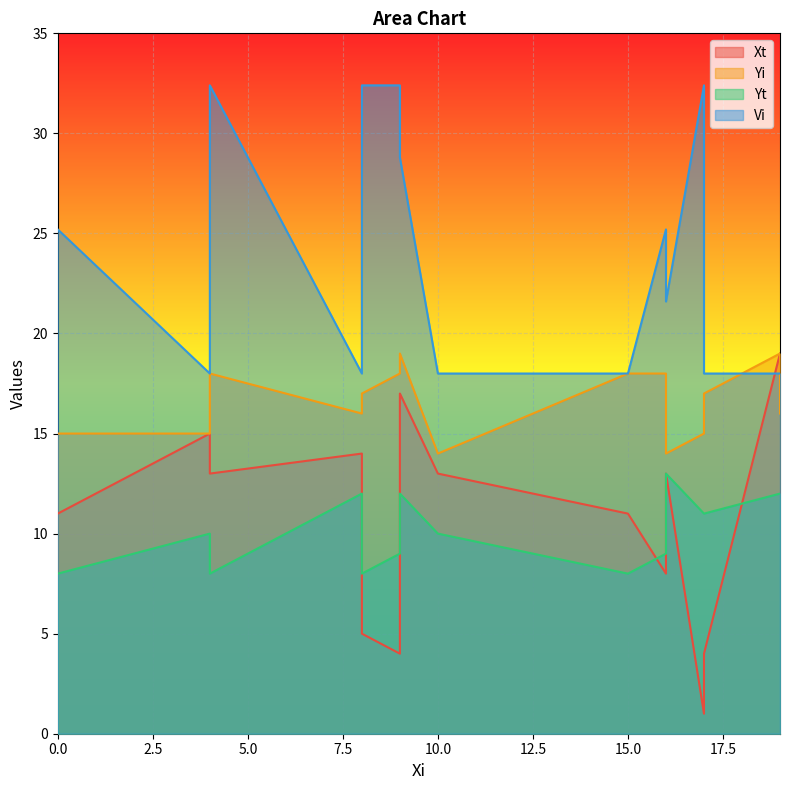

What is the value of the Yt point at the 9th from the left?

8.0